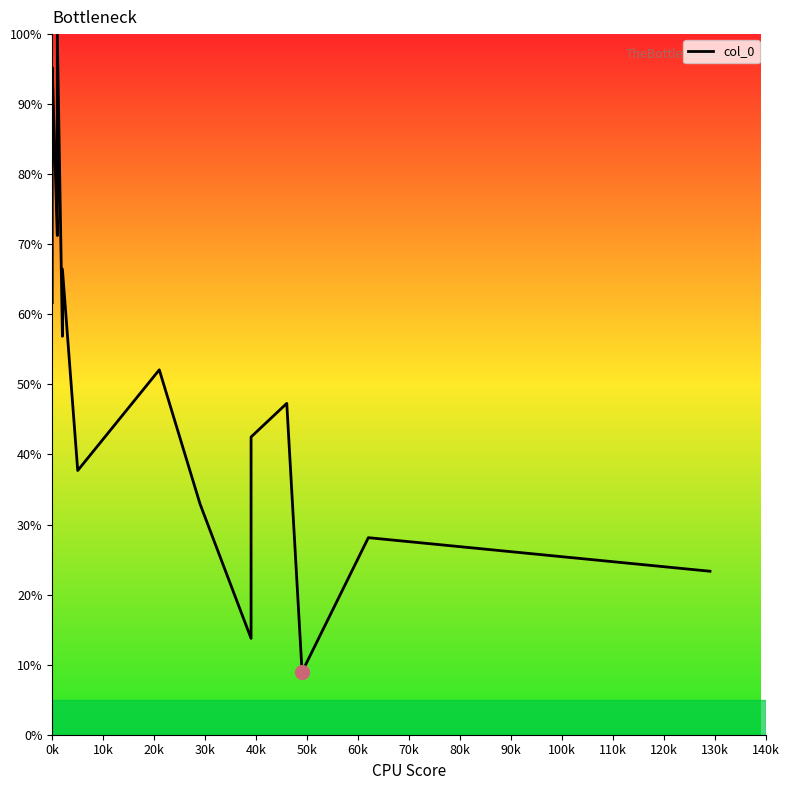

What is the difference between the maximum and minimum values?

91.0